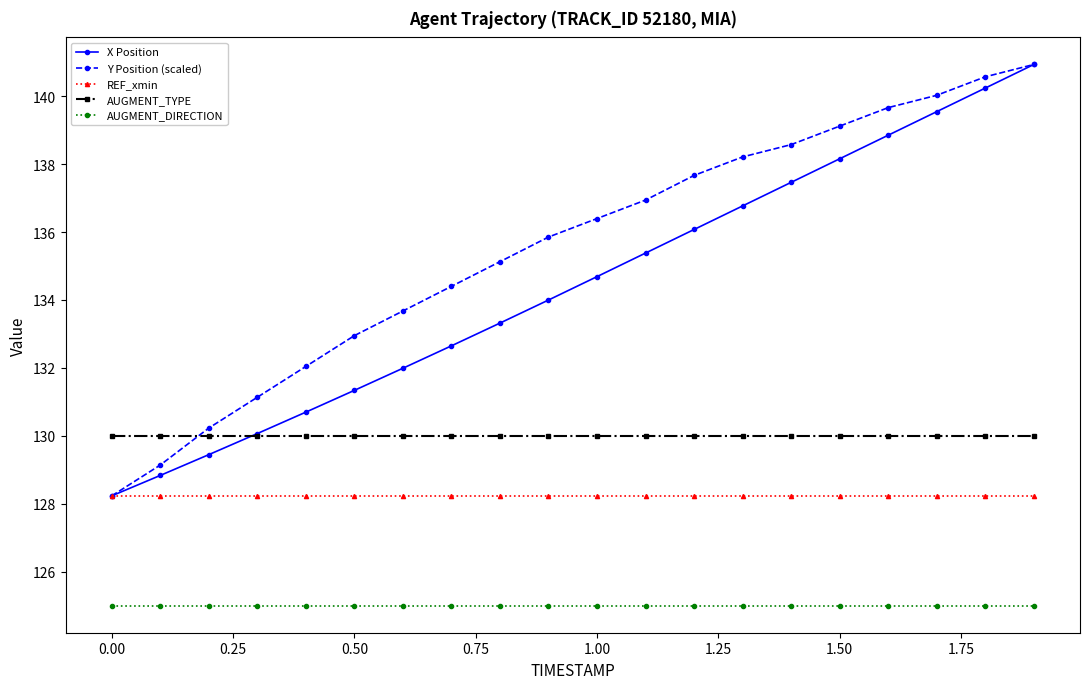

What is the lowest value of the Y Position (scaled) series?

128.2